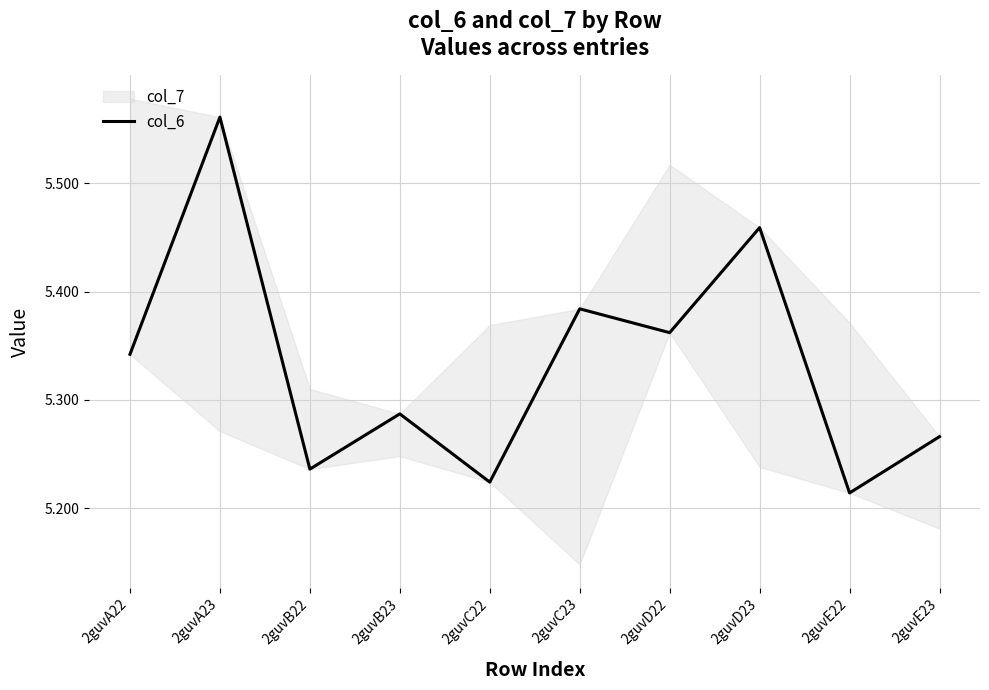

Does the chart have visible grid lines?

Yes